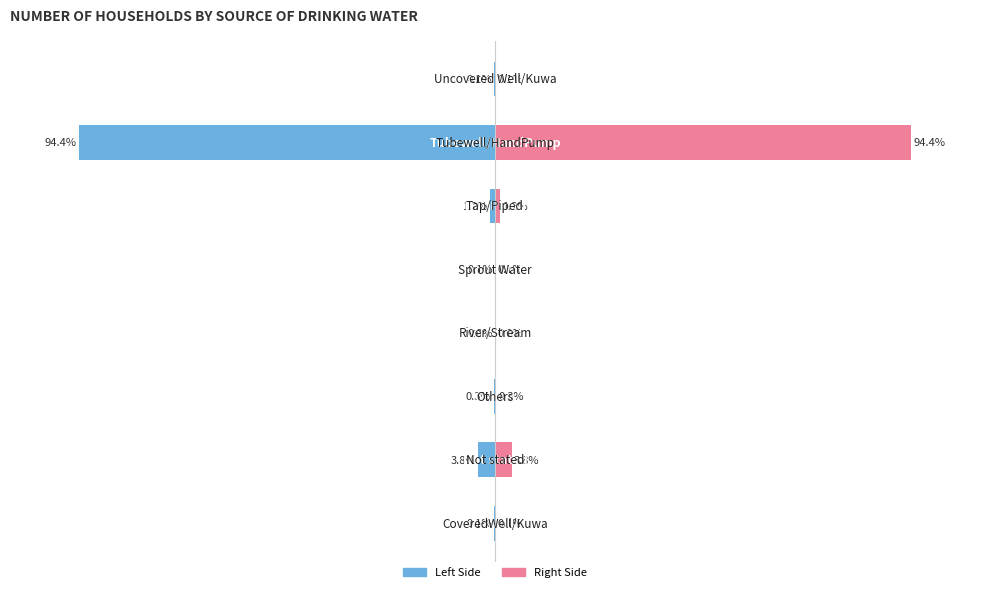

What is the maximum value for Number (Right)?

94.4